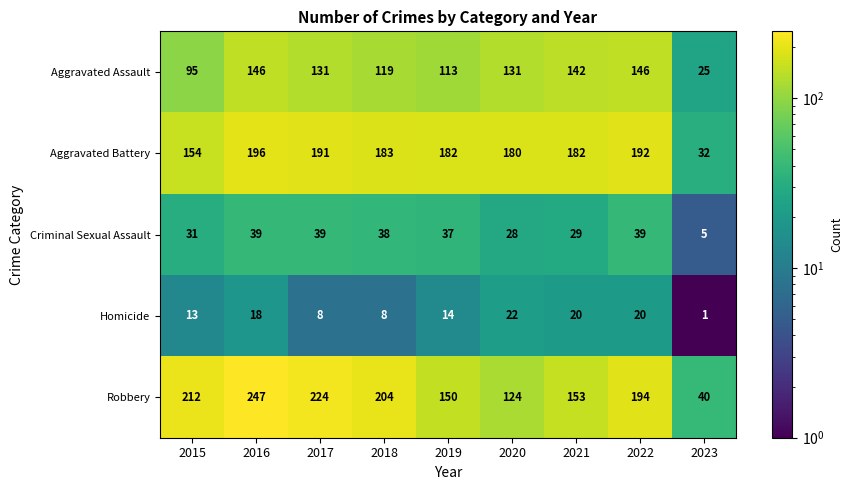

How many distinct data groups are displayed?

5